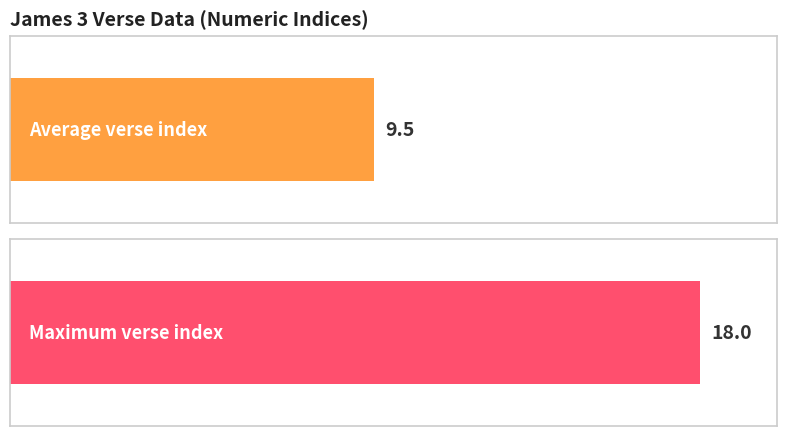

The value at 18 is 4. True or false?

False